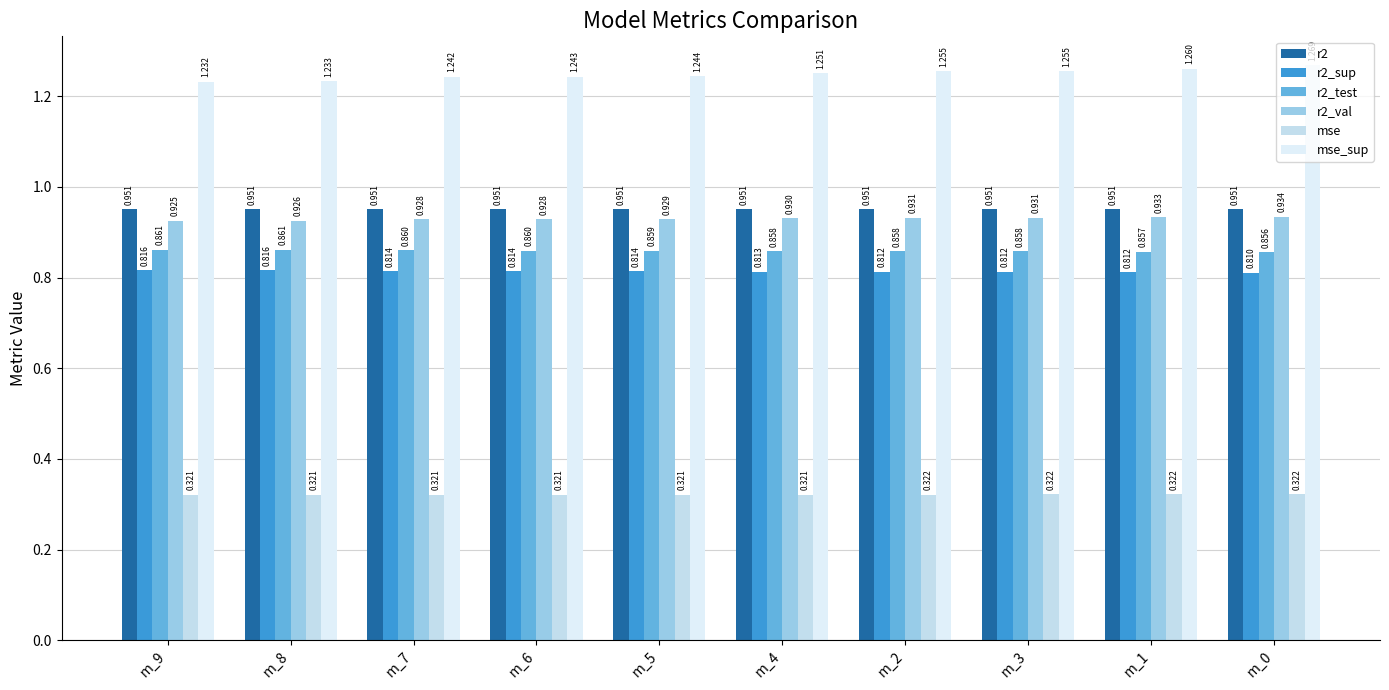

Rank the series at m_8 from highest to lowest value.

mse_sup, r2, r2_val, r2_test, r2_sup, mse